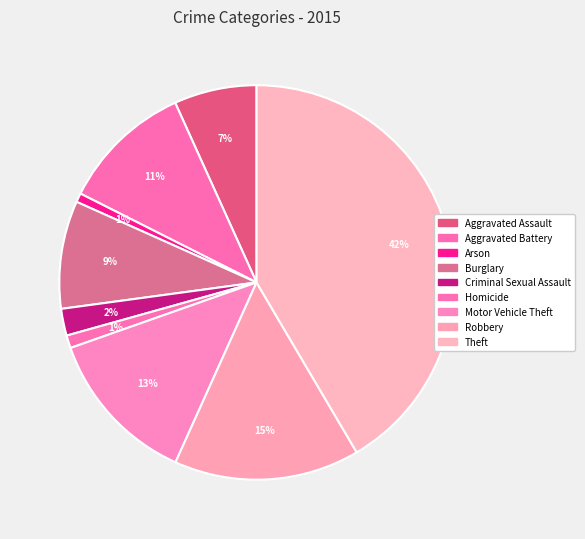

What is the ratio of the value at Motor Vehicle Theft to the value at Criminal Sexual Assault?

5.8